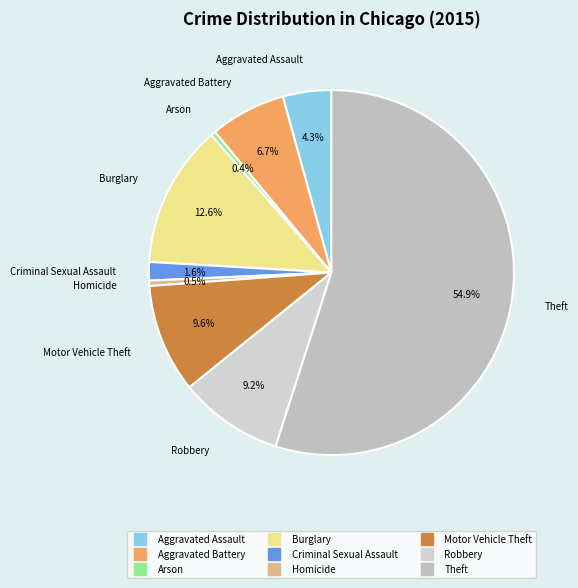

What is the majority slice?

Theft